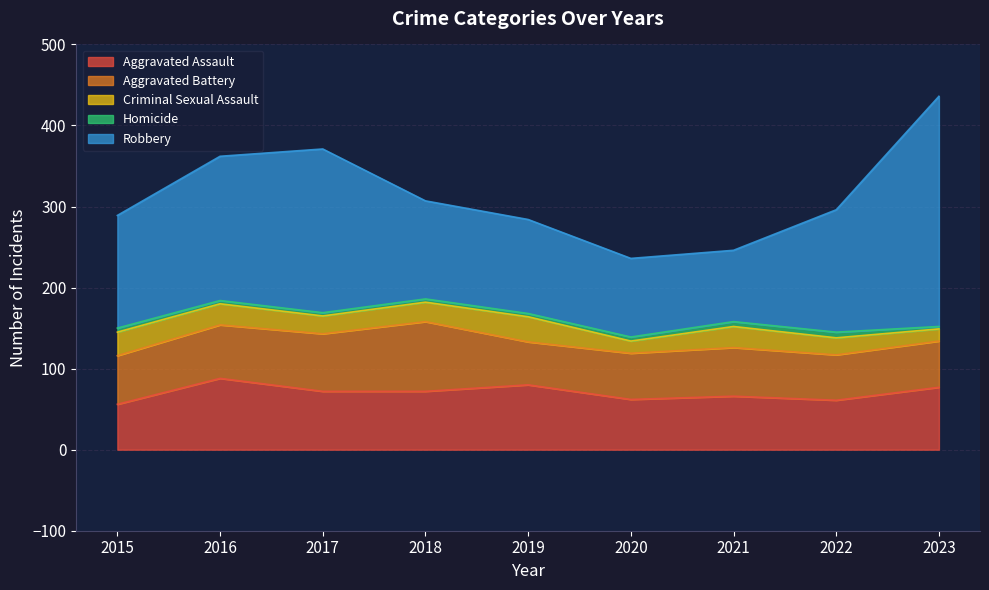

Reading right to left, list all the values displayed in this chart.

Aggravated Assault: 2023=77	2022=61	2021=66	2020=62	2019=80	2018=72	2017=72	2016=88	2015=56
Aggravated Battery: 2023=57	2022=56	2021=60	2020=57	2019=53	2018=86	2017=71	2016=66	2015=60
Criminal Sexual Assault: 2023=15	2022=21	2021=26	2020=15	2019=31	2018=24	2017=22	2016=26	2015=29
Homicide: 2023=3	2022=7	2021=6	2020=5	2019=4	2018=4	2017=4	2016=4	2015=5
Robbery: 2023=284	2022=151	2021=88	2020=97	2019=116	2018=121	2017=202	2016=178	2015=139